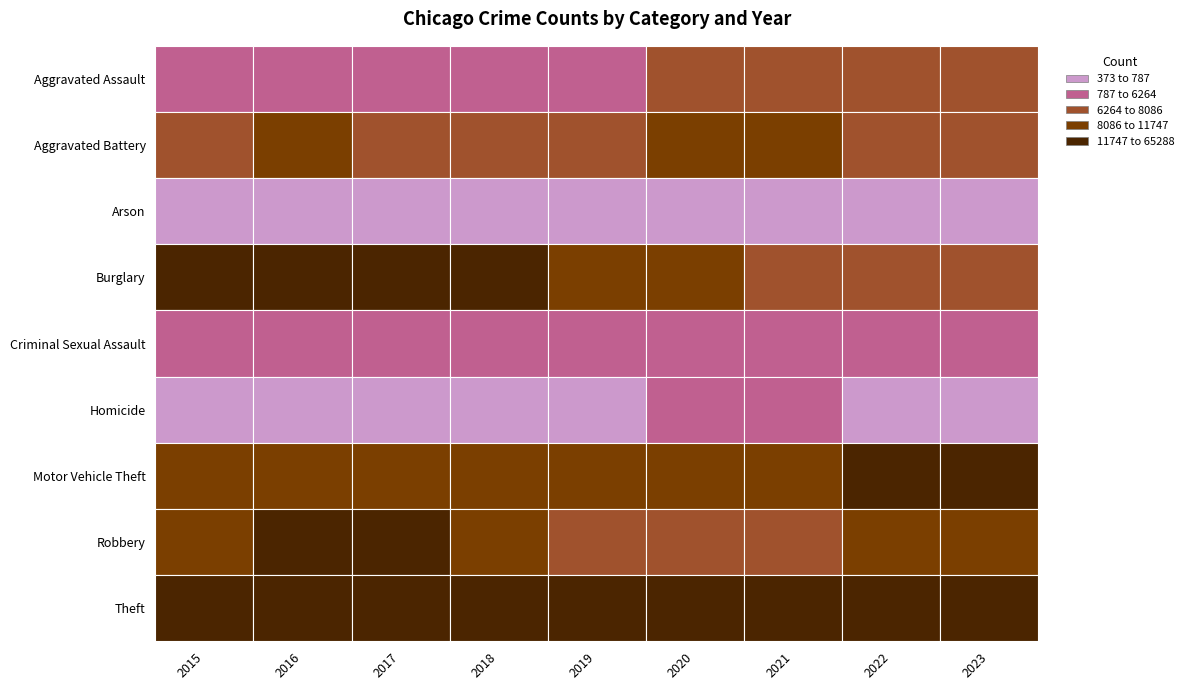

The Burglary series shows 3407 at Aggravated Assault. True or false?

False